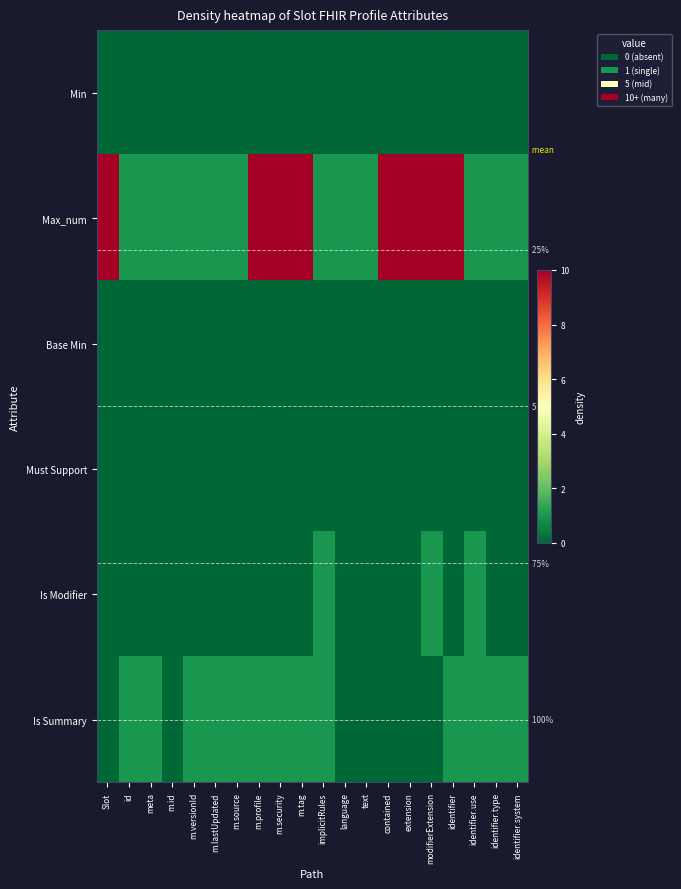

At which category is the sum across all series the highest?

m.profile